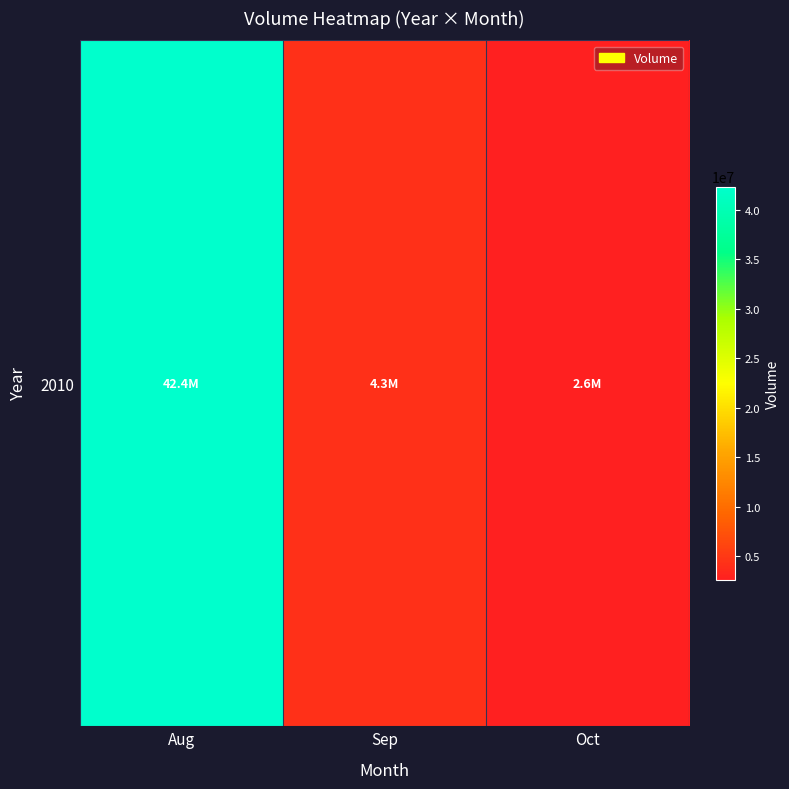

What is the sum of the values at Oct and Aug?

44943805